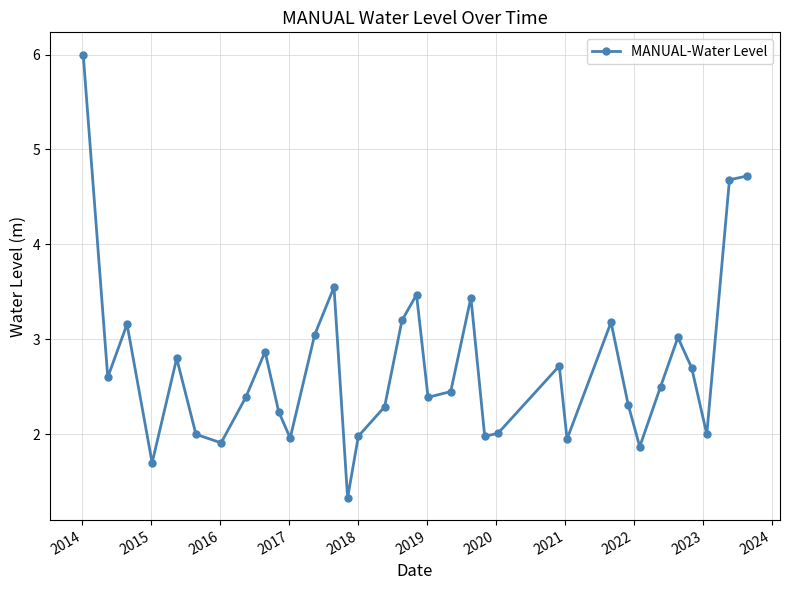

True or false: there are more than 1 points higher than both neighbors.

True